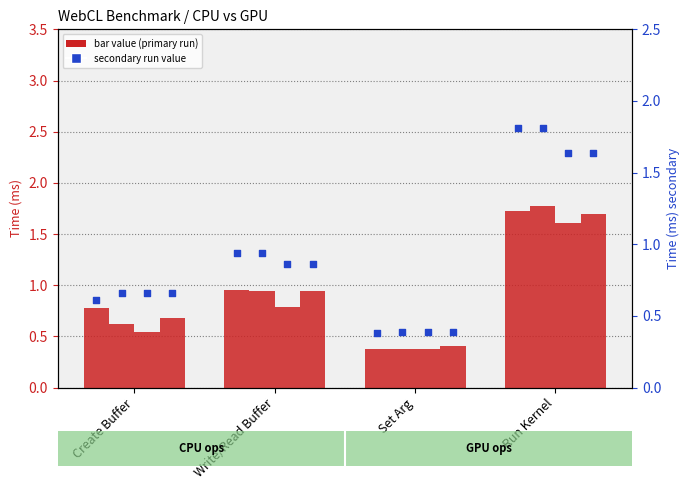

At how many categories does at least one series exceed 0?

4